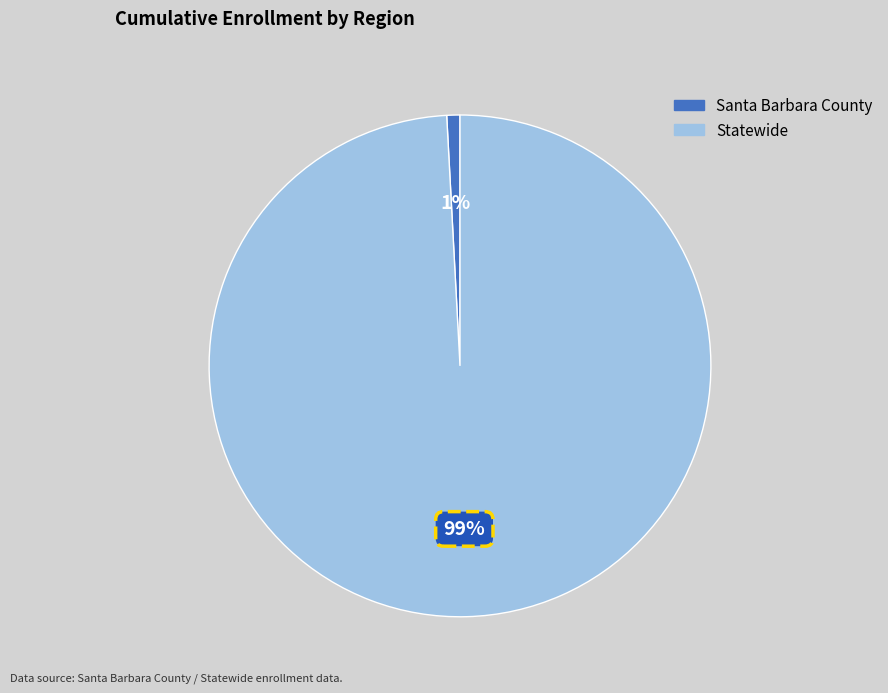

Is there any slice that represents more than half of the pie?

Yes